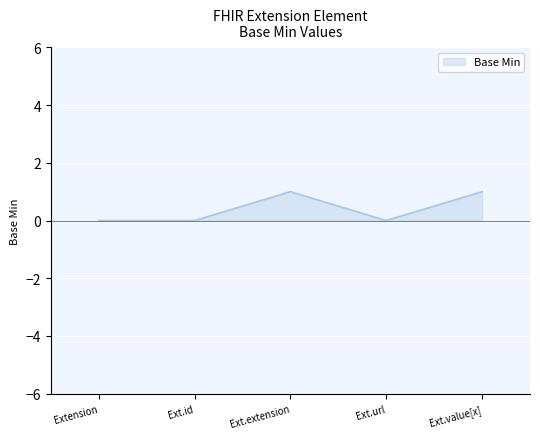

What is the difference between the second highest and second lowest values?

1